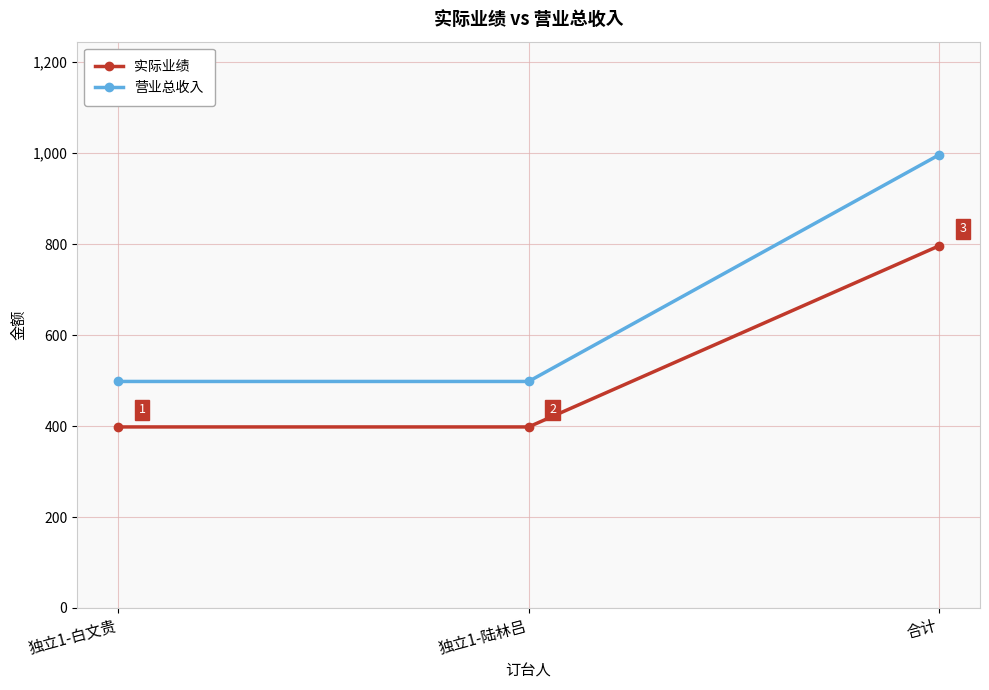

How many values in the 营业总收入 series exceed 498?

1